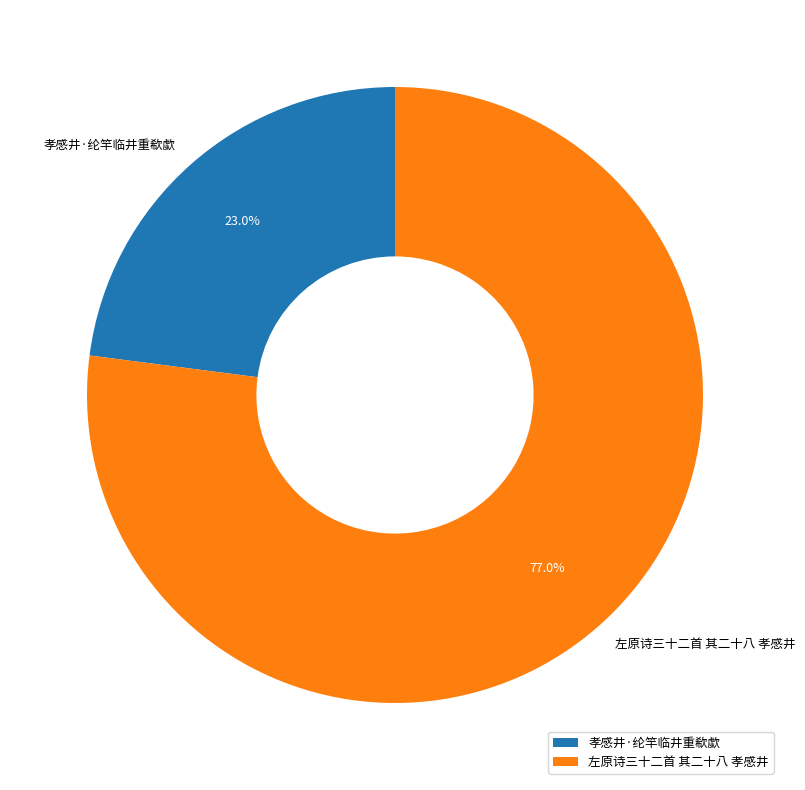

Between 左原诗三十二首 其二十八 孝感井 and 孝感井·纶竿临井重欷歔, which is larger?

左原诗三十二首 其二十八 孝感井